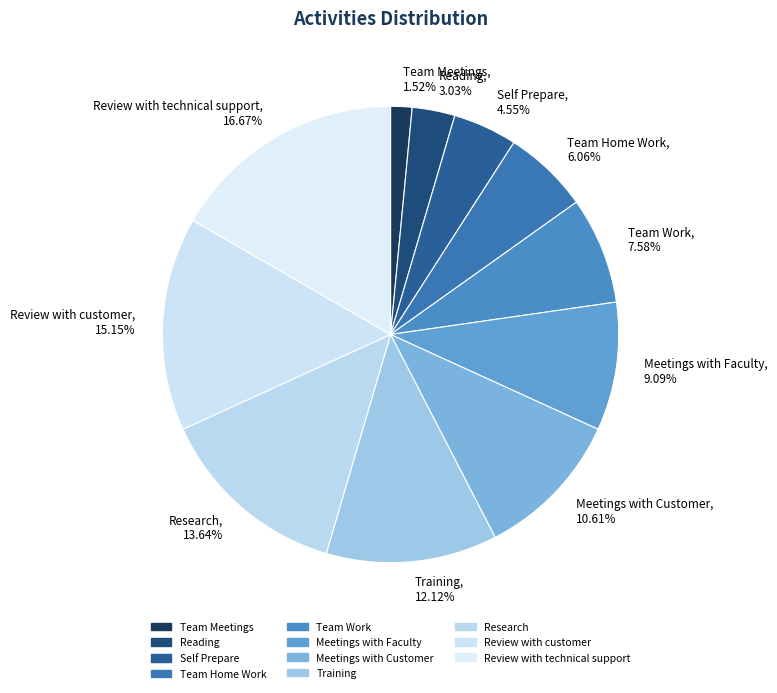

Is there any slice that represents more than half of the pie?

No